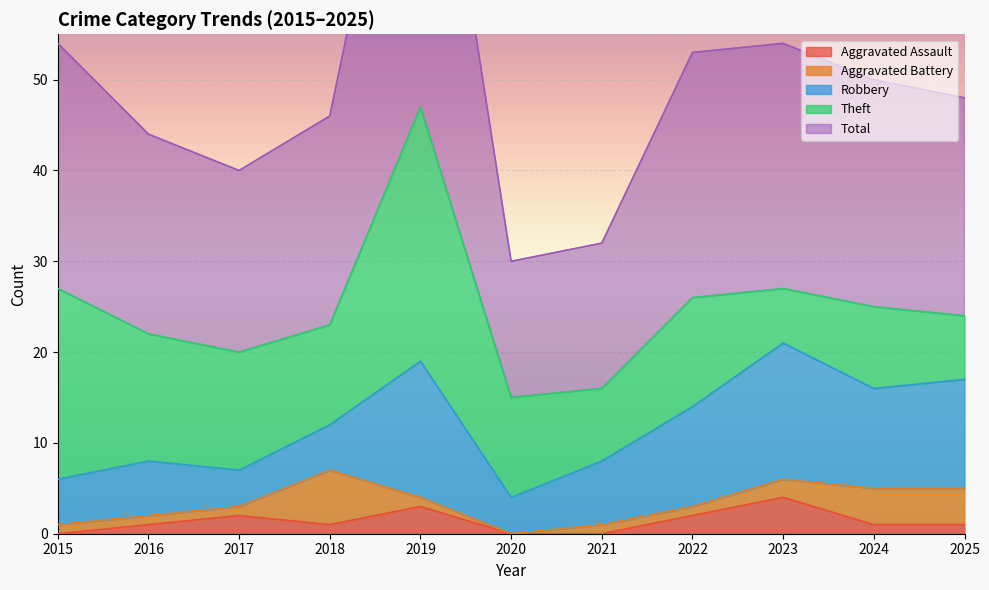

In Total, how many points are lower than both neighbors (excluding endpoints)?

2